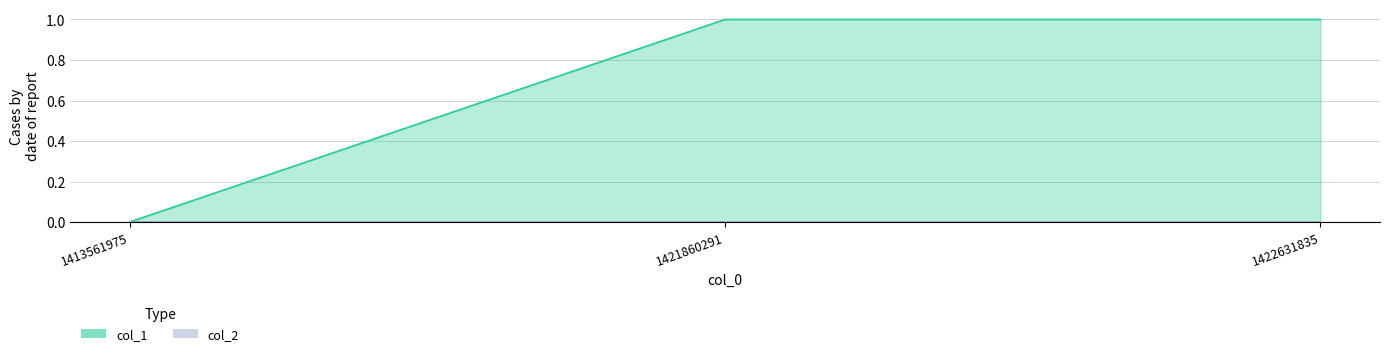

How many values are between 0 and 1?

3